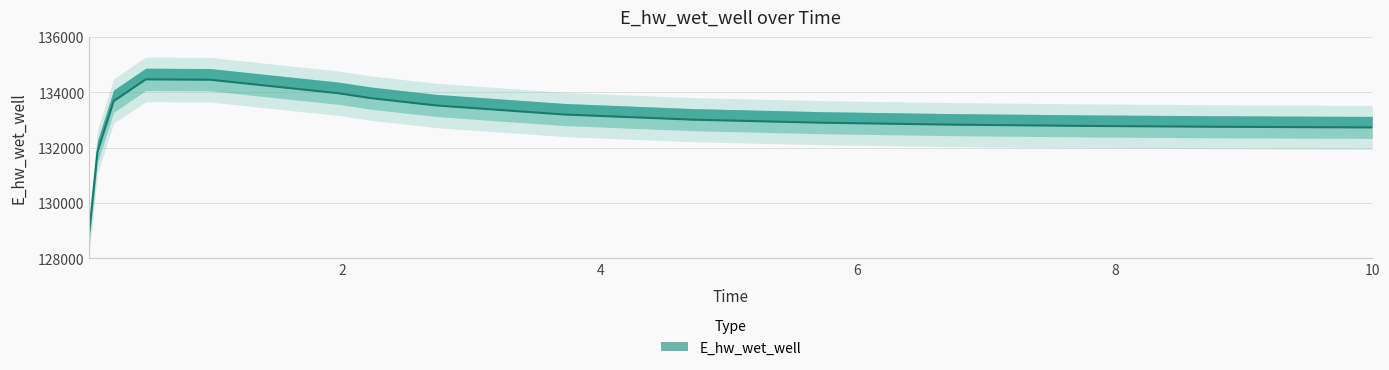

What is the difference between the values at 0.09375 and 7.71875?

929.3